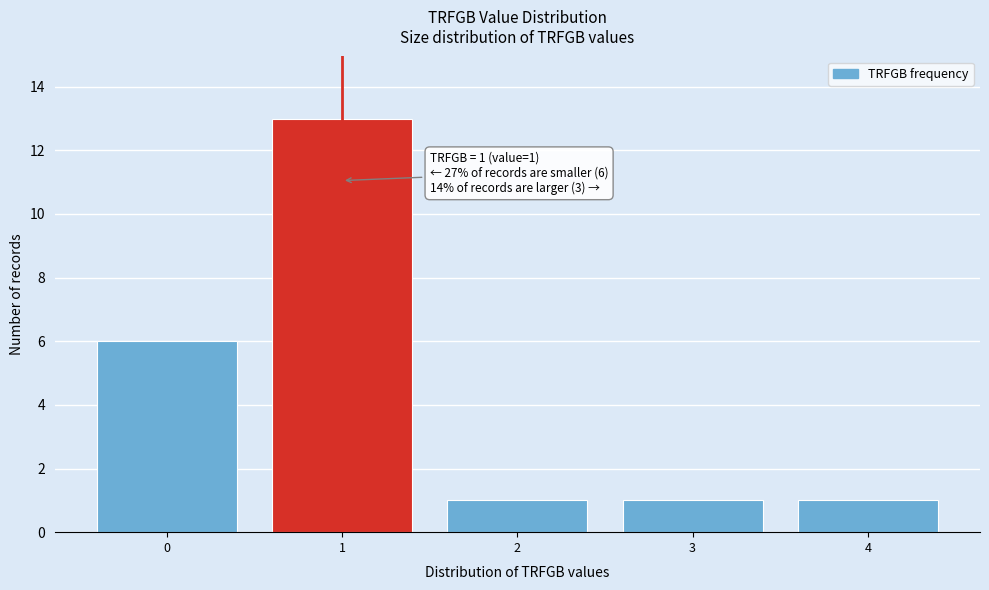

Reading left to right, list all the values displayed in this chart.

6	13	1	1	1